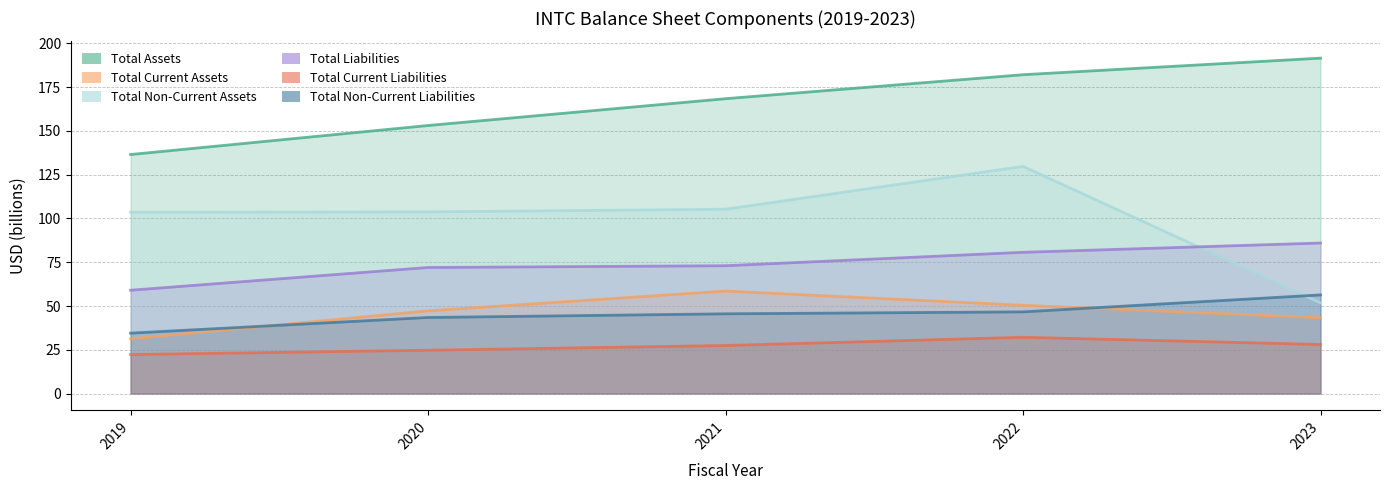

Reading left to right, extract all data points from this chart.

totalAssets: 136.5	153.1	168.4	182.1	191.6
totalCurrentAssets: 31.2	47.2	58.6	50.4	43.3
totalNonCurrentAssets: 103.5	103.8	105.3	129.7	51.8
totalLiabilities: 59.0	72.0	73.0	80.7	86.0
totalCurrentLiabilities: 22.3	24.8	27.5	32.2	28.1
totalNonCurrentLiabilities: 34.5	43.5	45.6	46.7	56.3